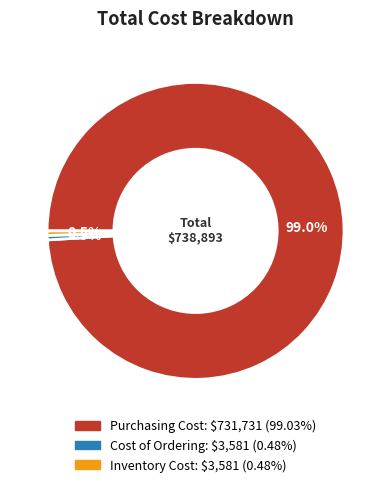

Is there any slice that represents more than half of the pie?

Yes